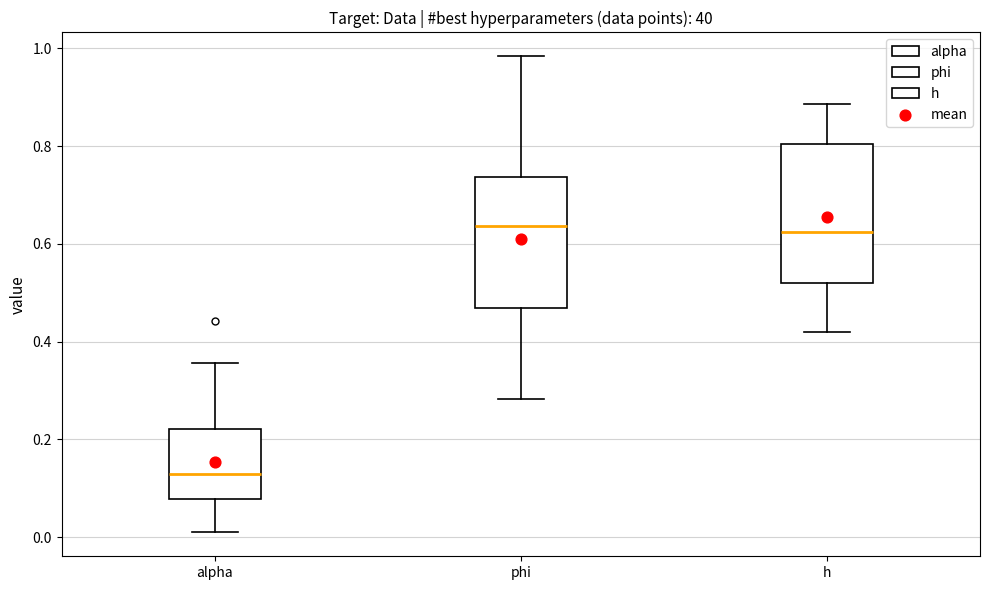

Reading left to right, transcribe this box plot: for each box, give where its median line is, the range the box spans, and where its two whiskers end, as read against the y-axis. The values are not printed on the chart, so give them approximately, as read against the axis.

alpha: median 0.12, box 0.08 to 0.22, whiskers 0.00 to 0.36
phi: median 0.64, box 0.46 to 0.74, whiskers 0.28 to 0.98
h: median 0.62, box 0.52 to 0.80, whiskers 0.42 to 0.88